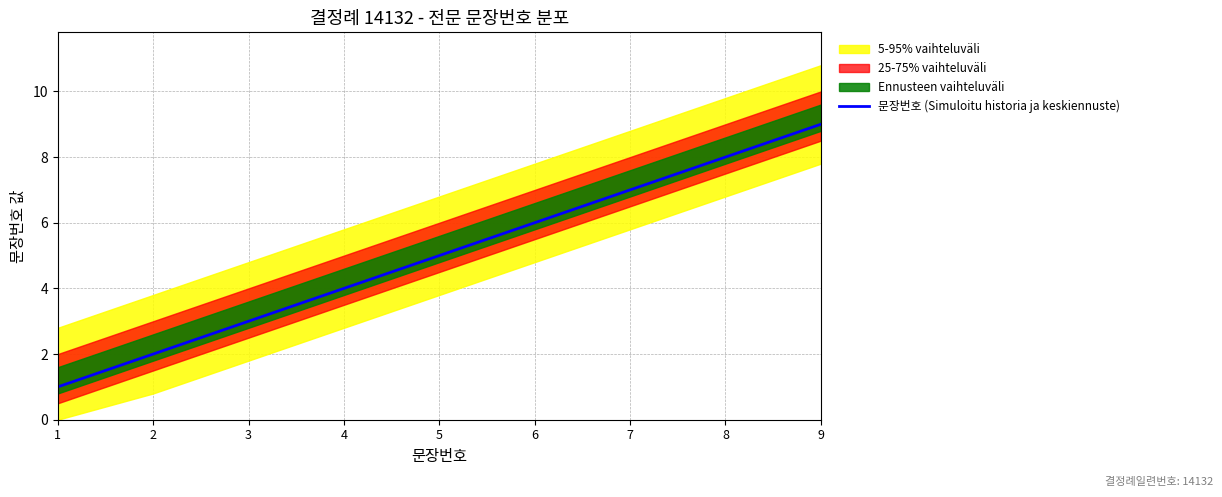

What is the change in value from 3 to 5?

+2